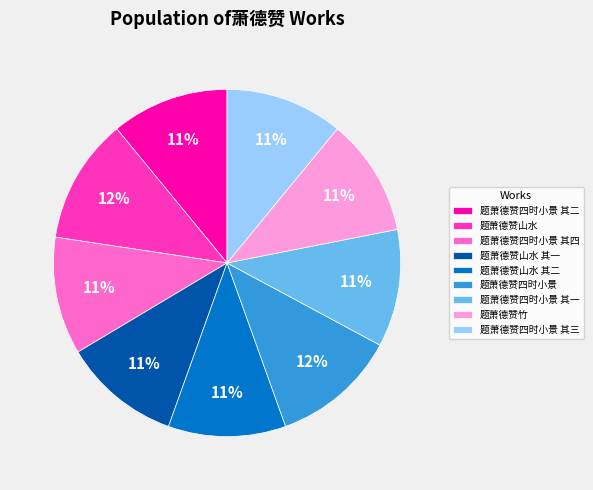

What percentage is the 题萧德赞四时小景 其一 slice, to the nearest percent?

11%